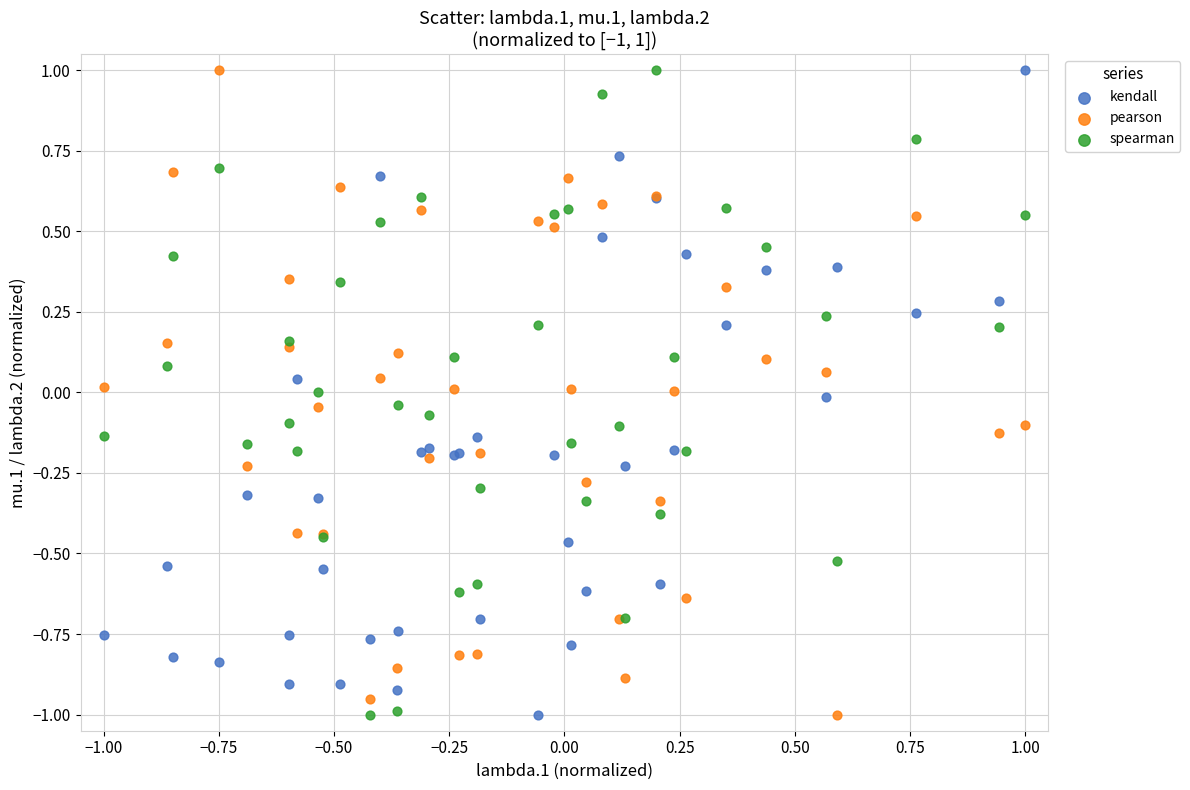

What is the X range (max minus min) for the scatter plot?

2.0